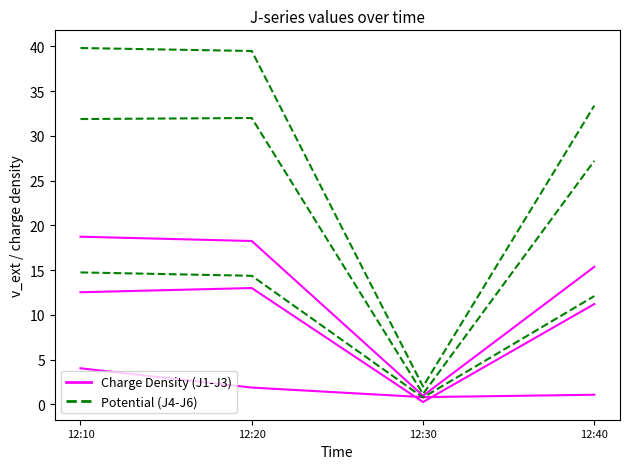

True or false: J1 has a value of 18.3 at 12:20.

True